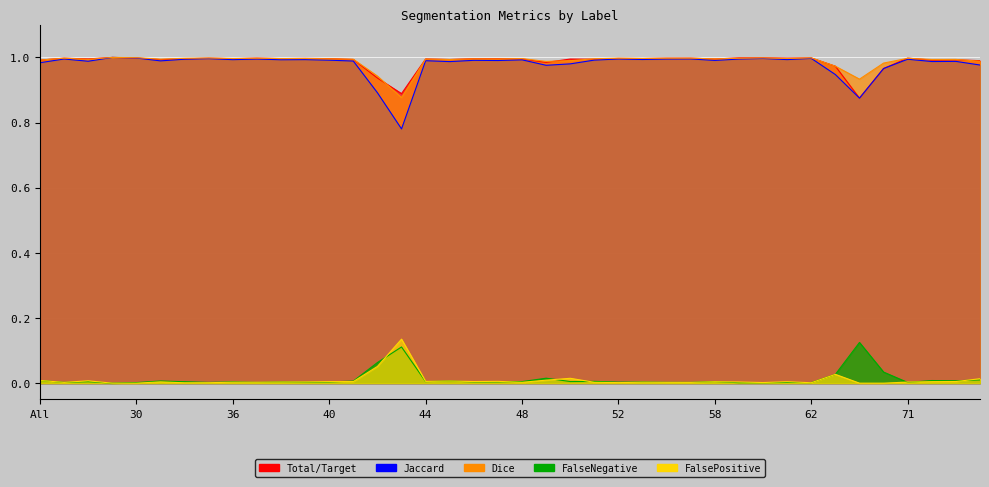

True or false: Dice and Total/Target intersect in this chart.

True